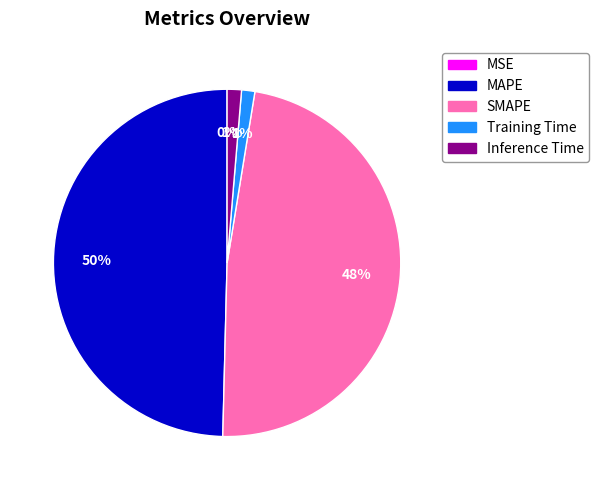

To the nearest percent, what is the average slice percentage?

20%